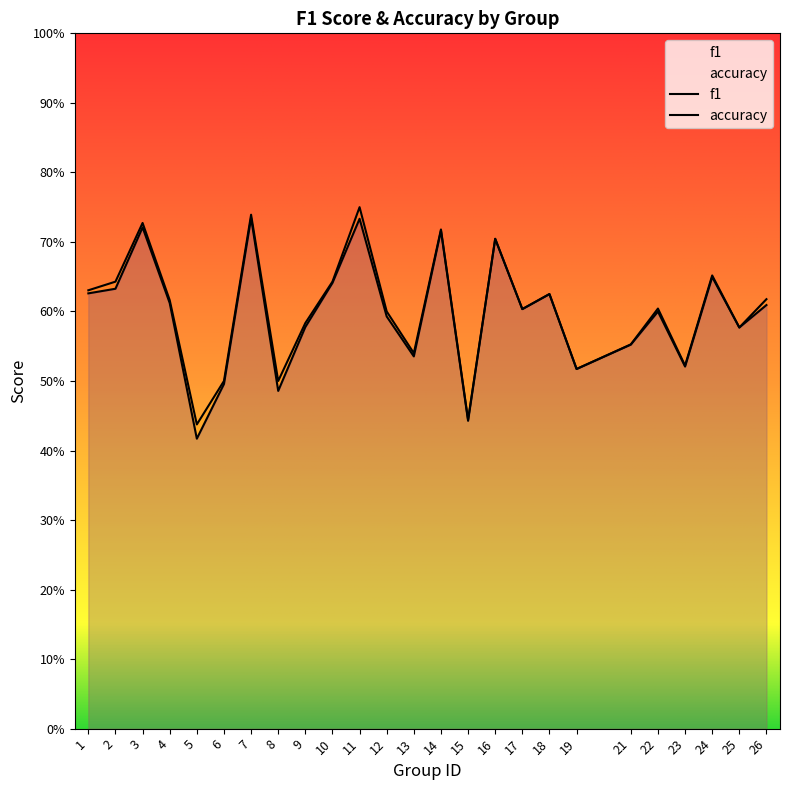

Which series has the largest range (max minus min)?

f1